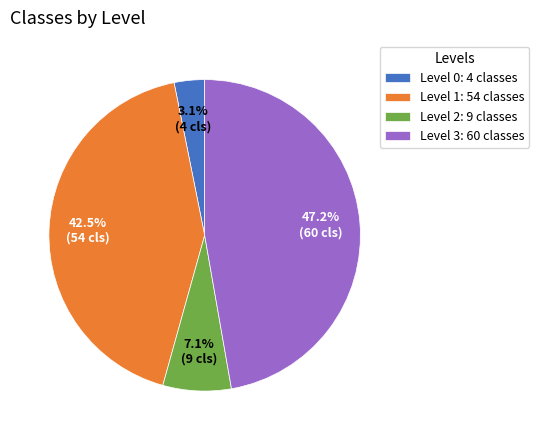

Which category has the smallest portion of the pie?

Level 0